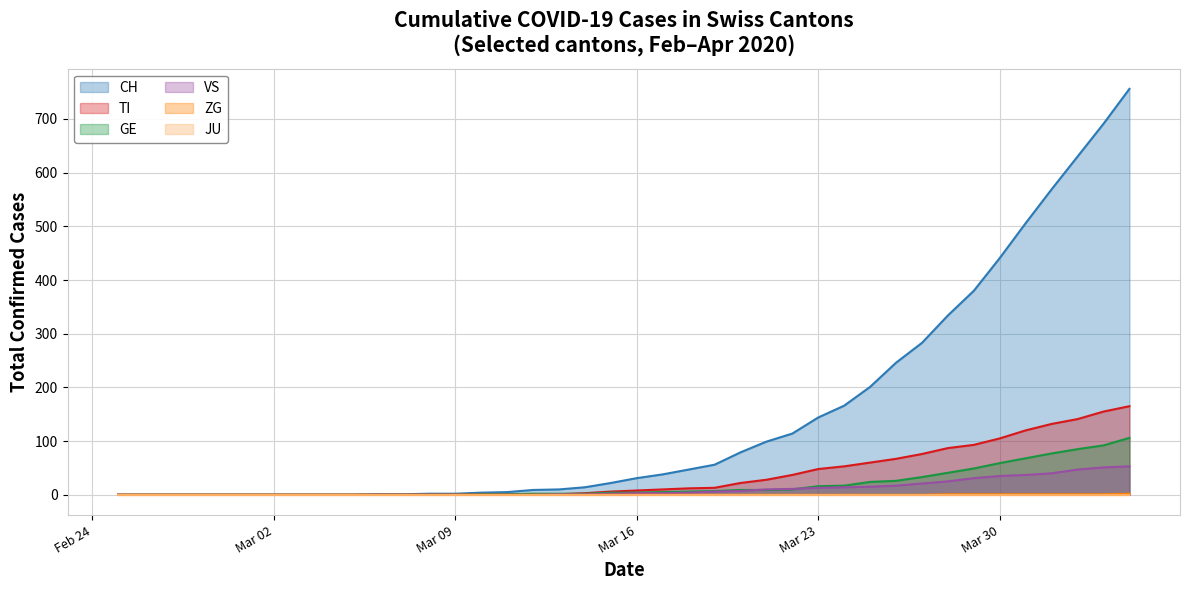

True or false: GE has more than 0 interior local peaks.

False